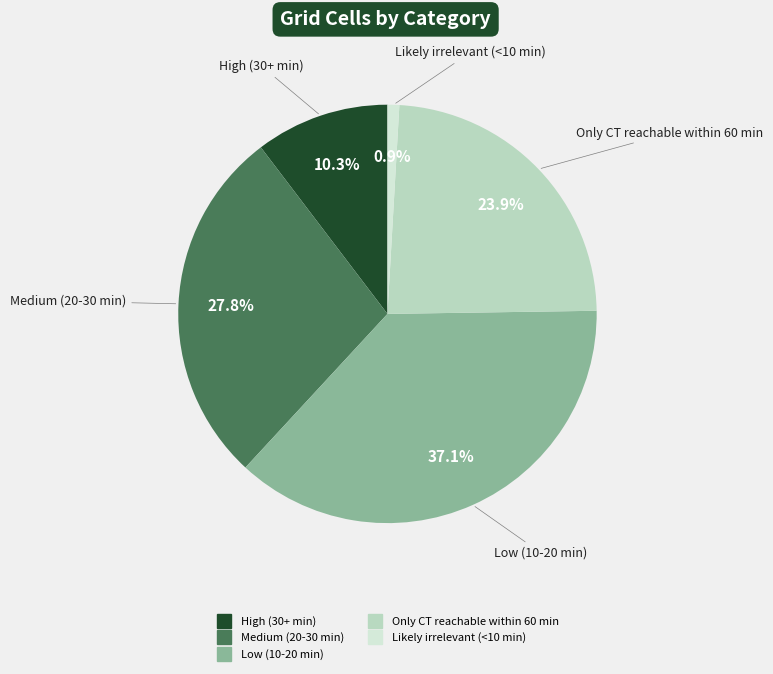

What is the largest slice in the pie chart?

Low (10-20 min)